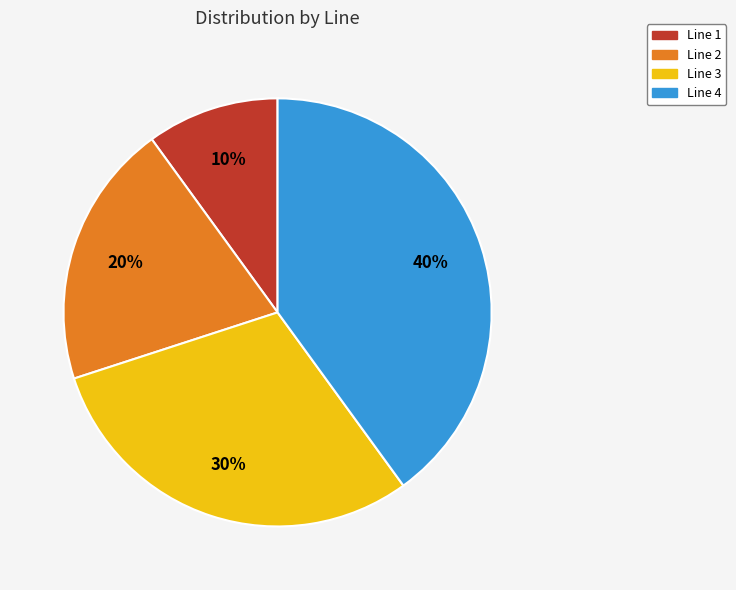

Rank the categories by value from lowest to highest.

Line 1, Line 2, Line 3, Line 4